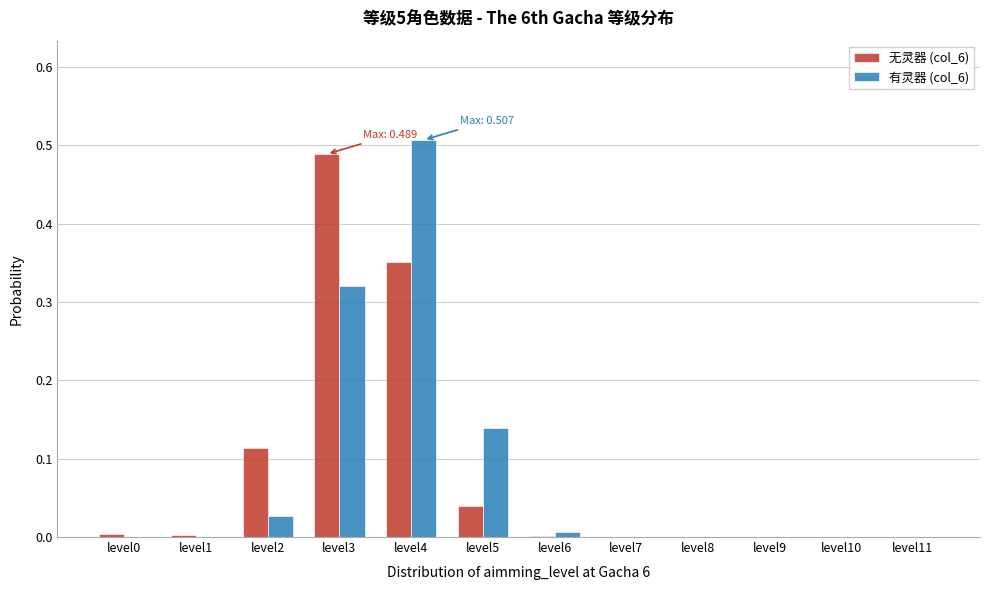

What is the sum of all 有灵器 (col_6) values?

1.0